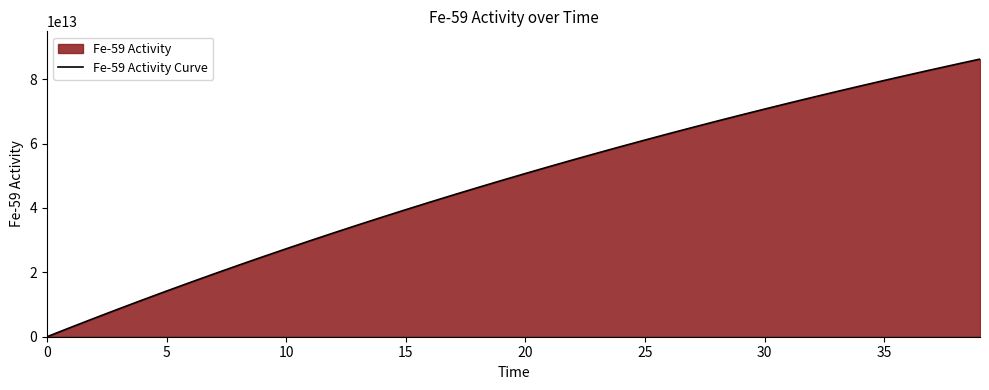

How many lines are shown in the chart?

1